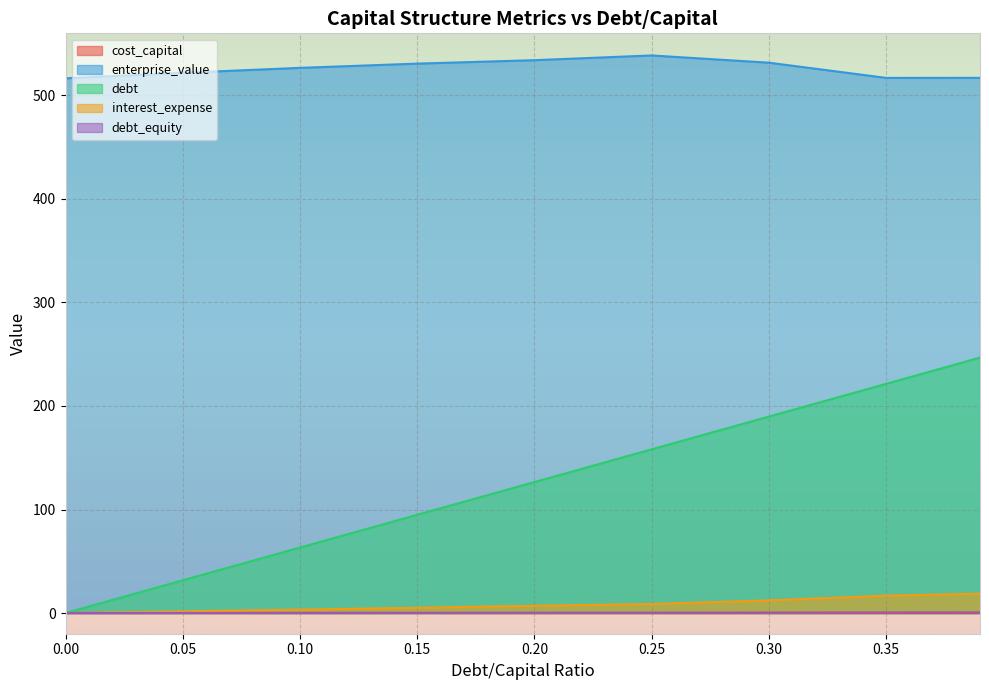

What are all the series names shown in the legend?

cost_capital, enterprise_value, debt, interest_expense, debt_equity